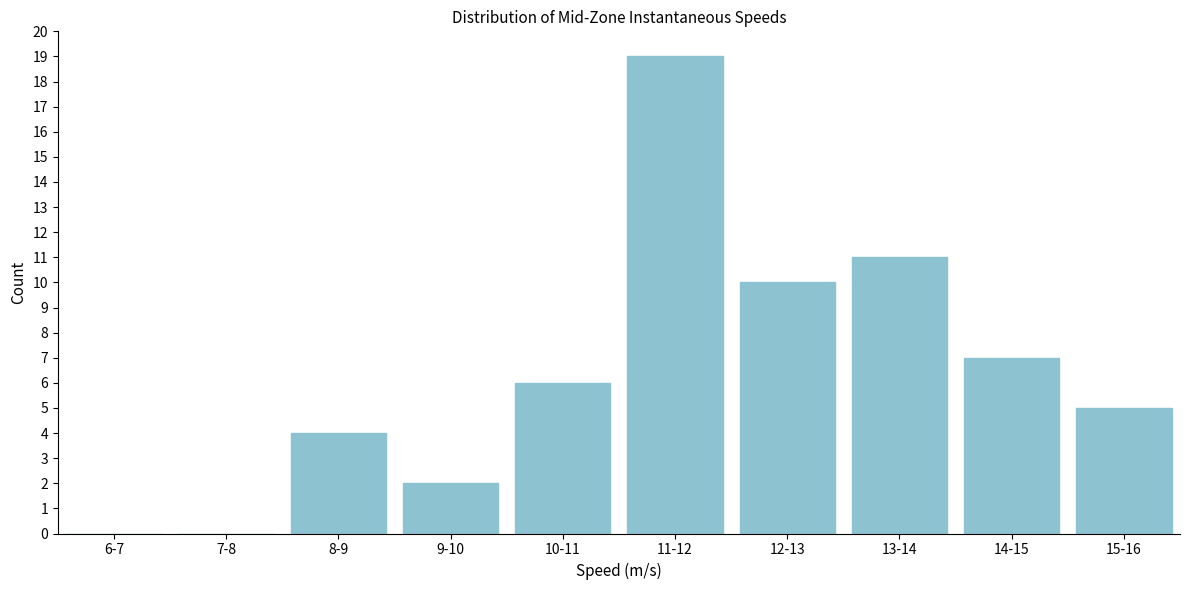

Reading left to right, transcribe all the data shown in this chart.

6-7=0	7-8=0	8-9=4	9-10=2	10-11=6	11-12=19	12-13=10	13-14=11	14-15=7	15-16=5